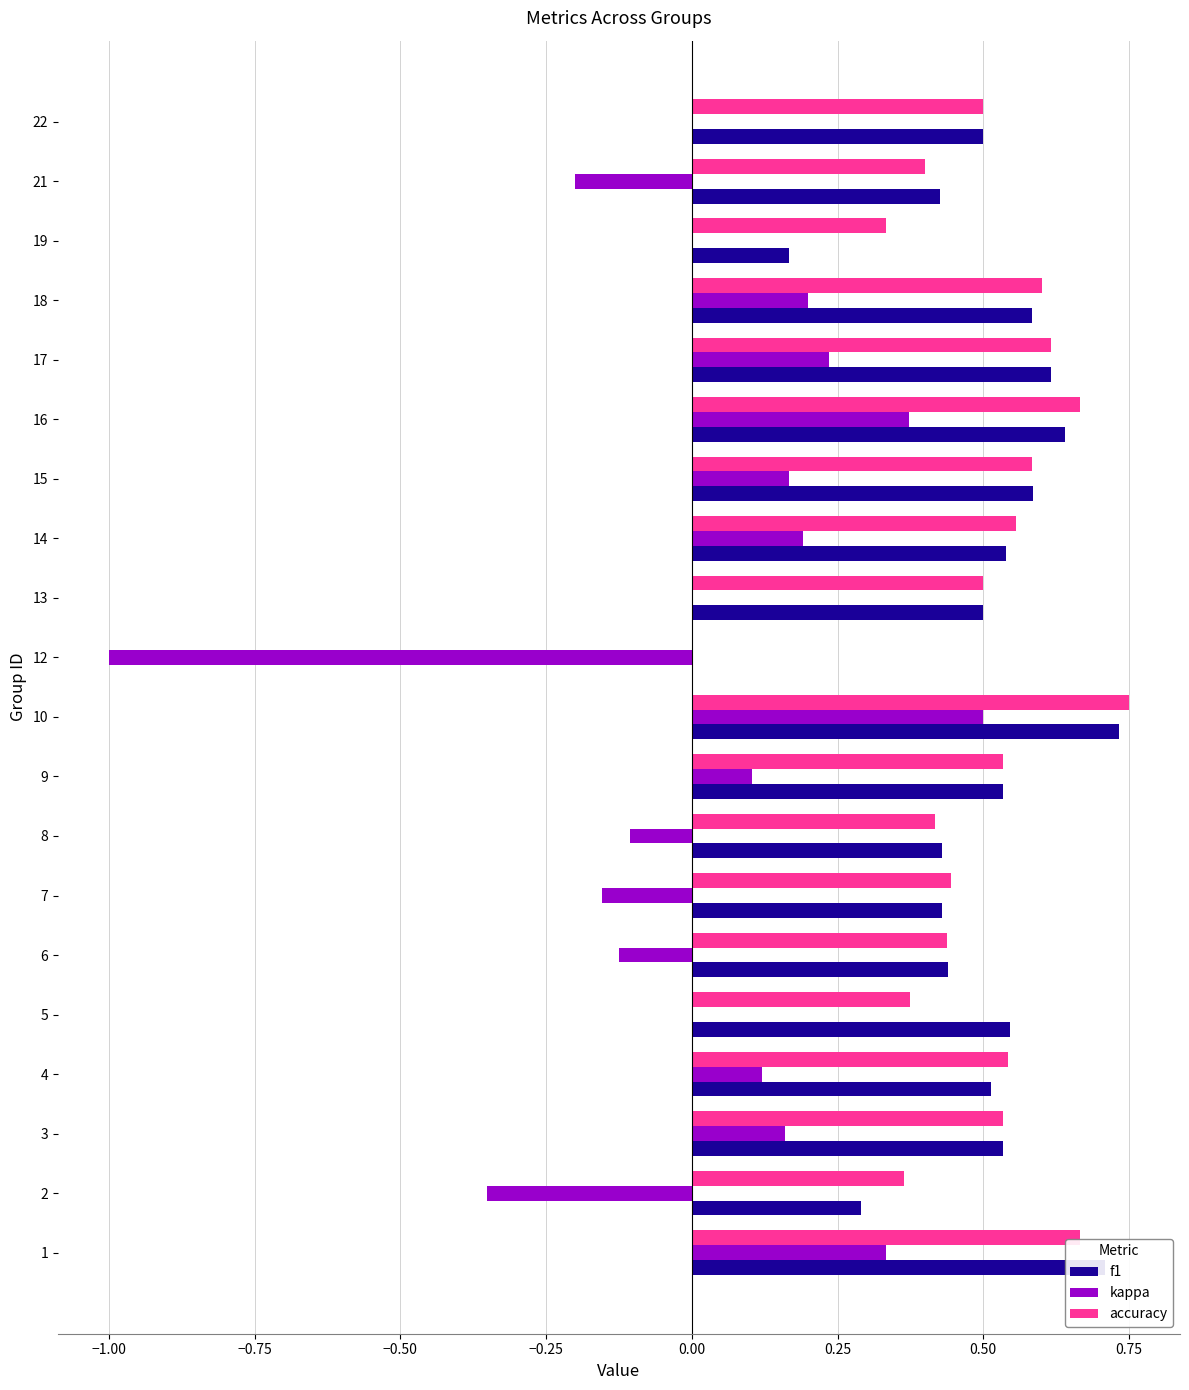

What is the sum of all f1 values?

9.7